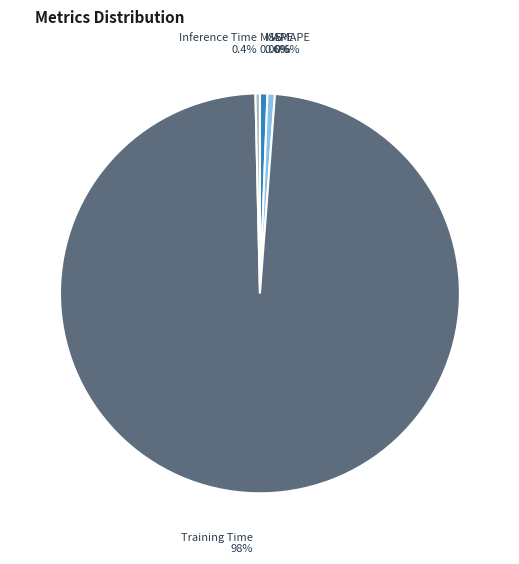

Combined, do MAPE and Inference Time account for over 50%?

No